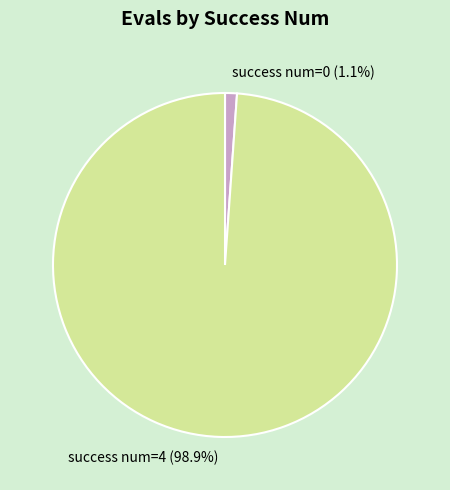

Is there a majority slice in this chart?

Yes